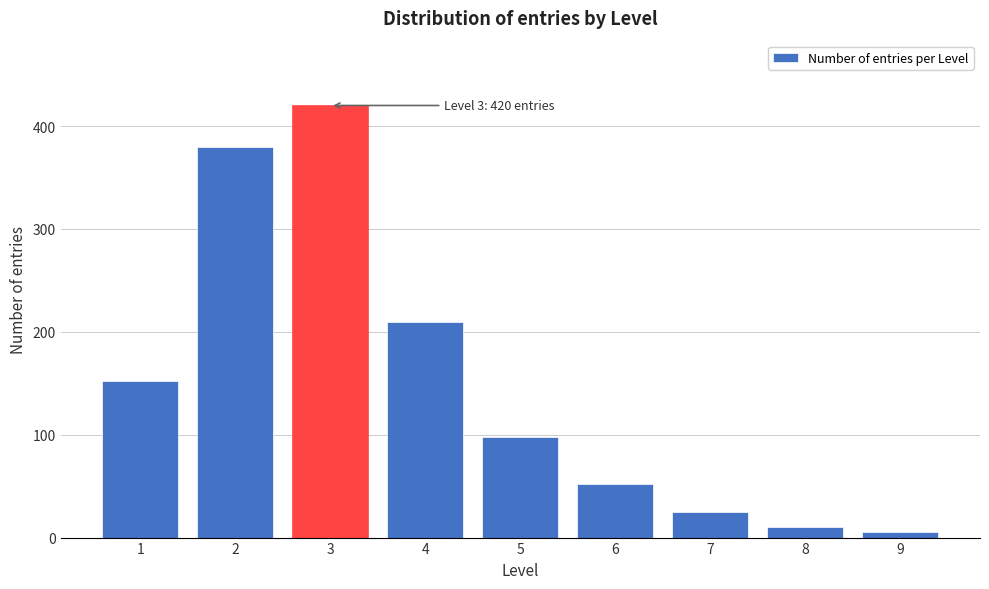

Reading left to right, extract all data points from this chart.

1=152	2=380	3=420	4=210	5=98	6=52	7=25	8=10	9=5